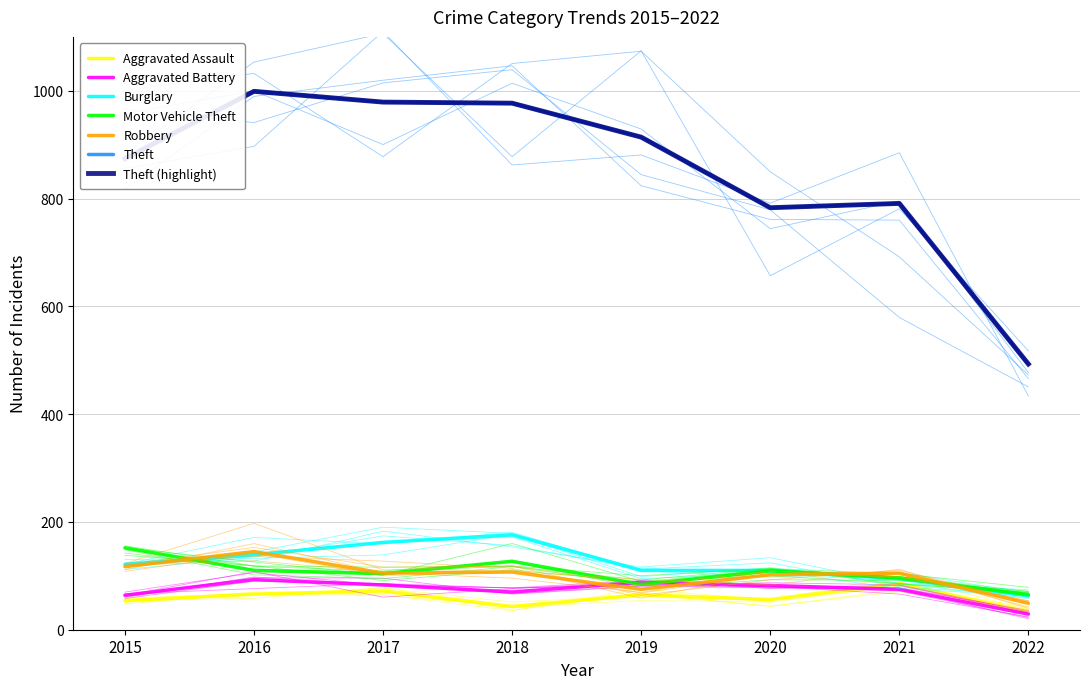

List the series in order of their peak value, lowest first.

Aggravated Assault, Aggravated Battery, Robbery, Motor Vehicle Theft, Burglary, Theft